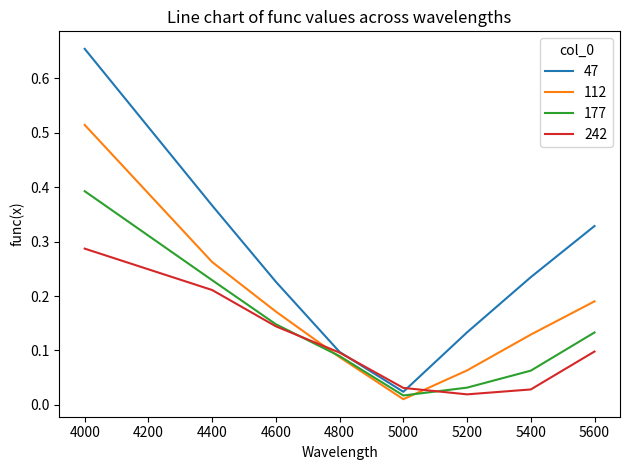

Which label corresponds to the smallest value in the chart?

5000